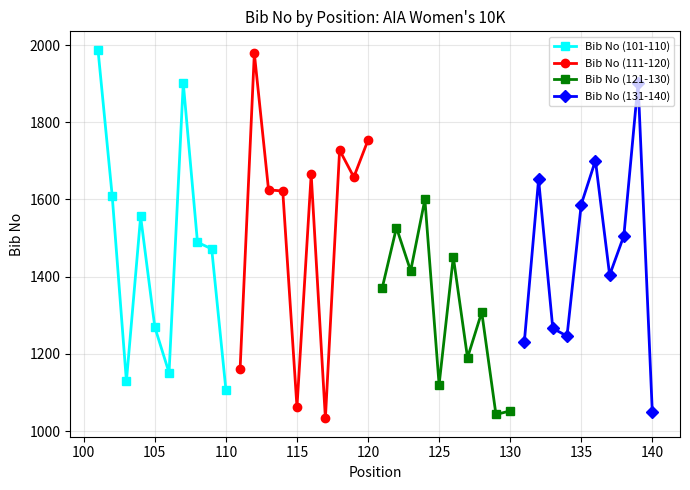

The Bib No (131-140) series shows 1047 at 135. True or false?

False